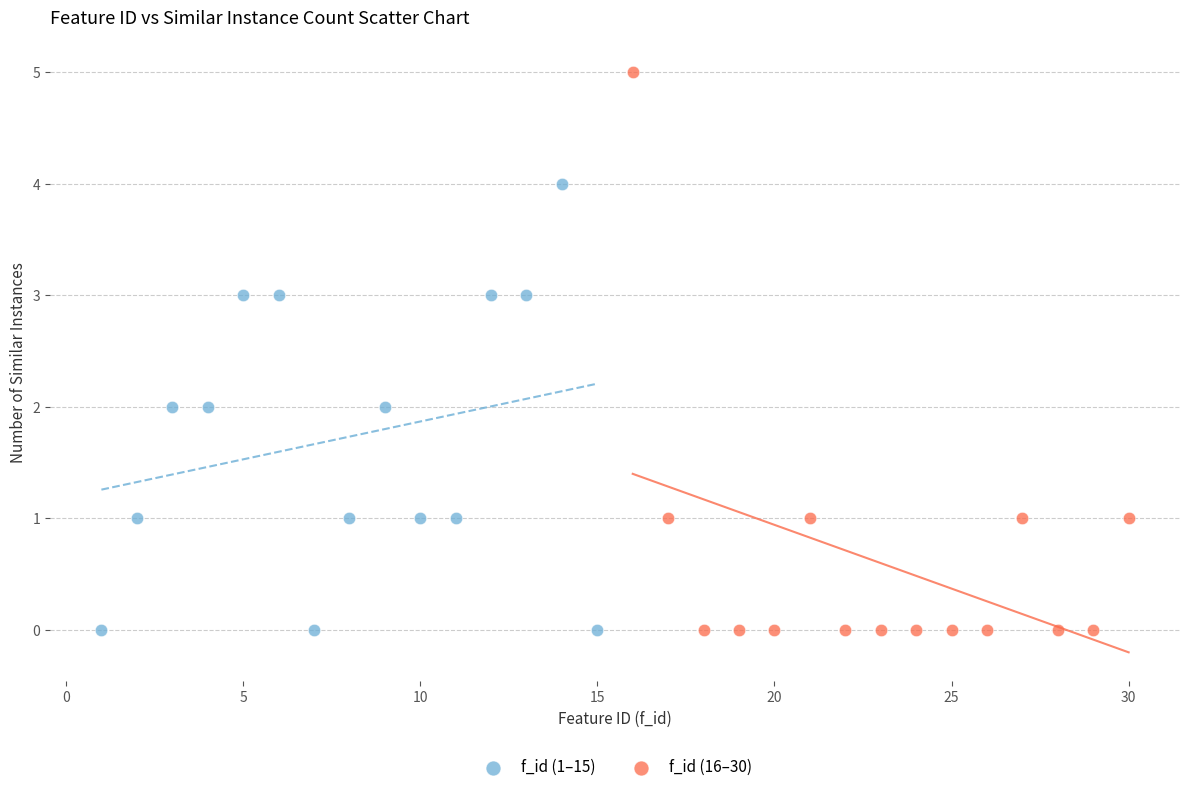

Which series reaches the maximum Y coordinate?

f_id (16–30)